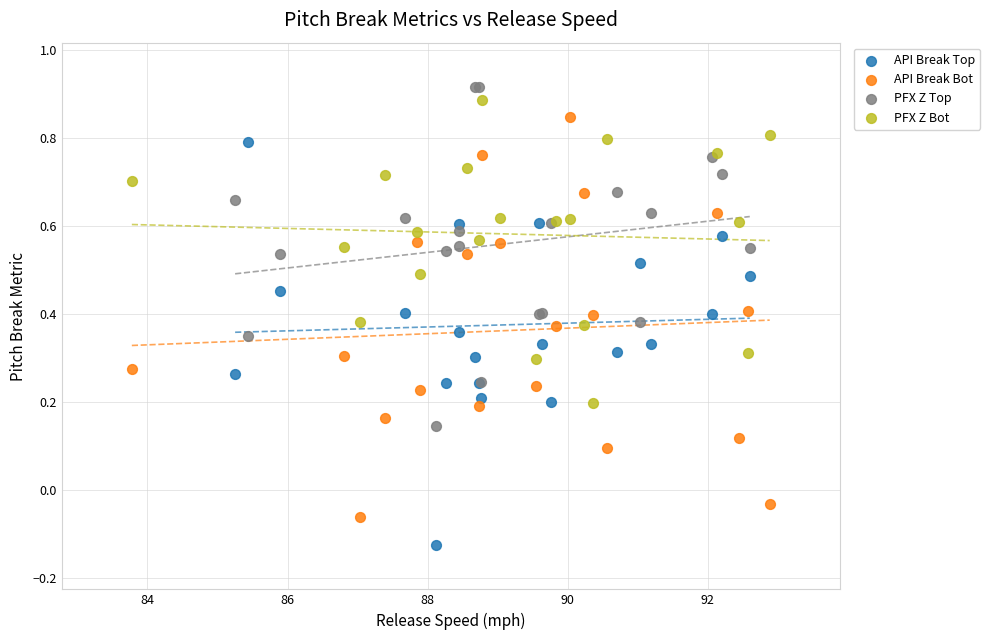

What are all the series names shown in the legend?

API Break Top, API Break Bot, PFX Z Top, PFX Z Bot